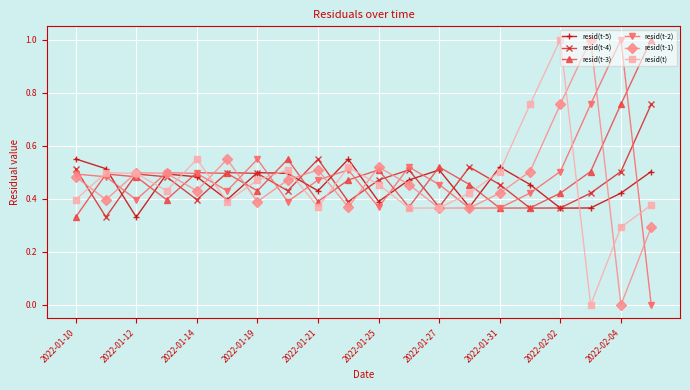

What are all the series names shown in the legend?

resid(t-5), resid(t-4), resid(t-3), resid(t-2), resid(t-1), resid(t)